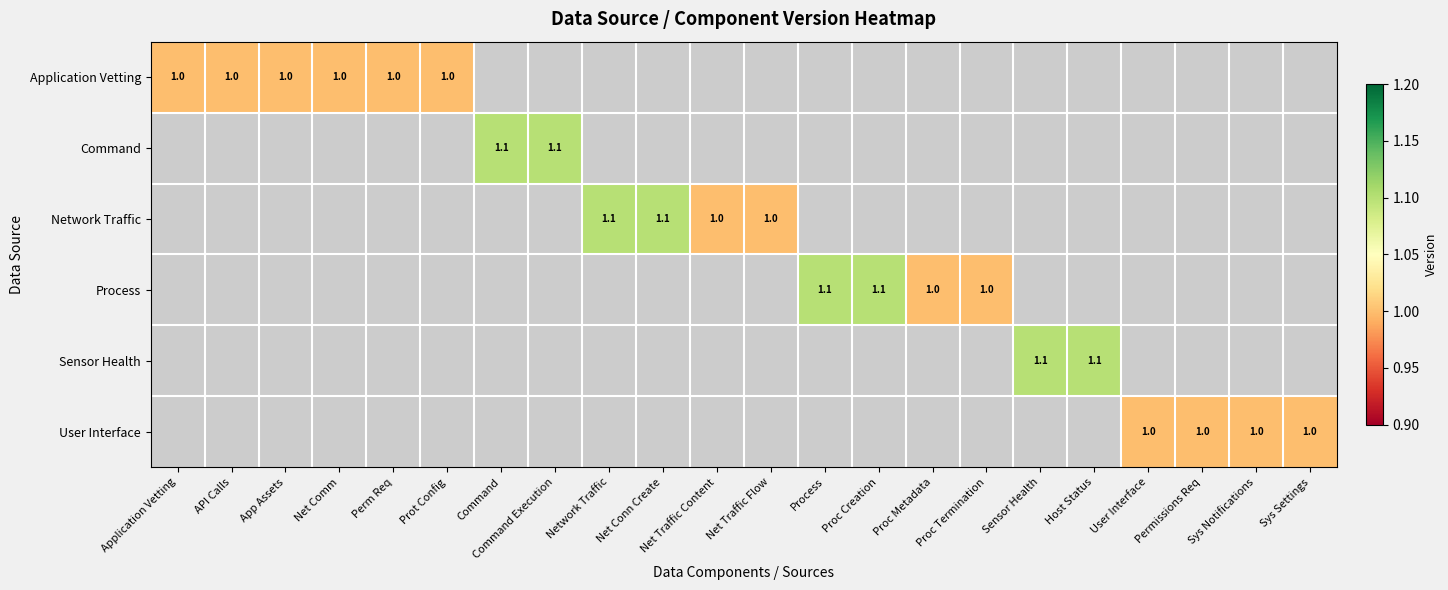

Is it true that Network Traffic equals 1.0 at Net Traffic Flow?

True